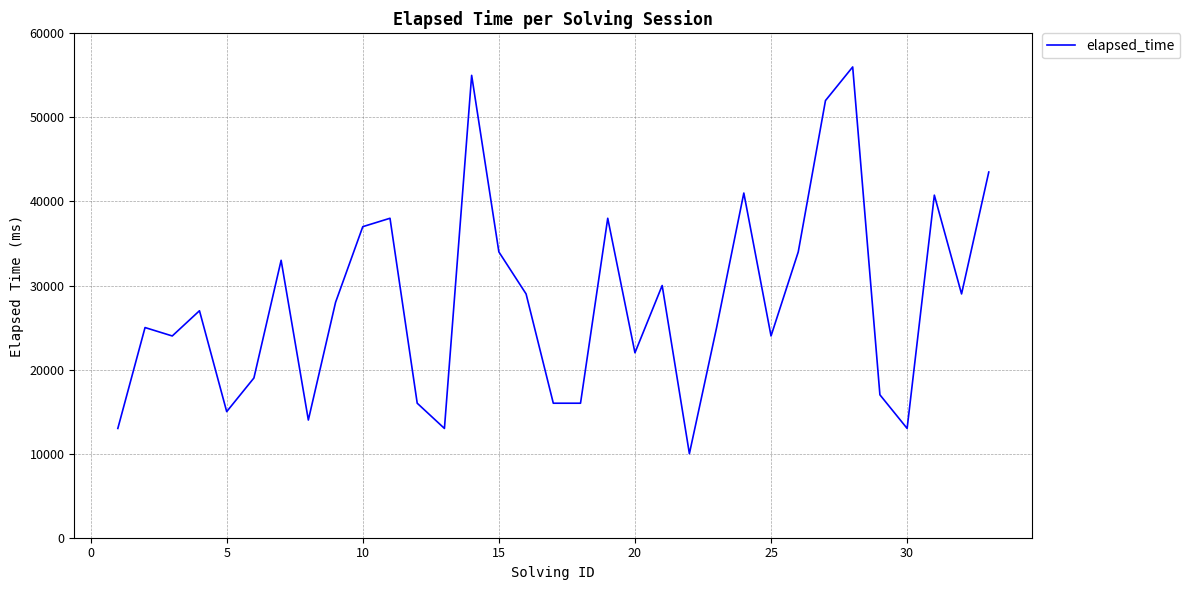

What is the difference between the maximum and minimum values?

46000